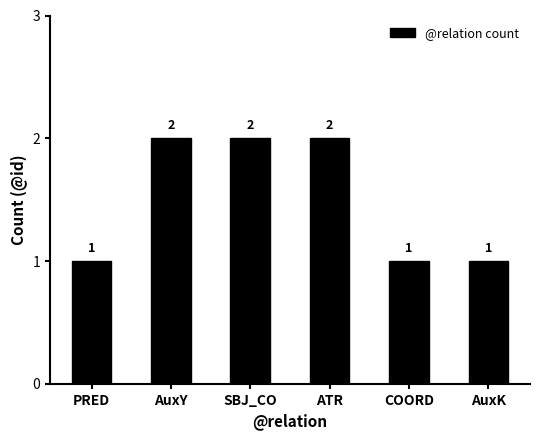

How many values are between 1 and 2?

6